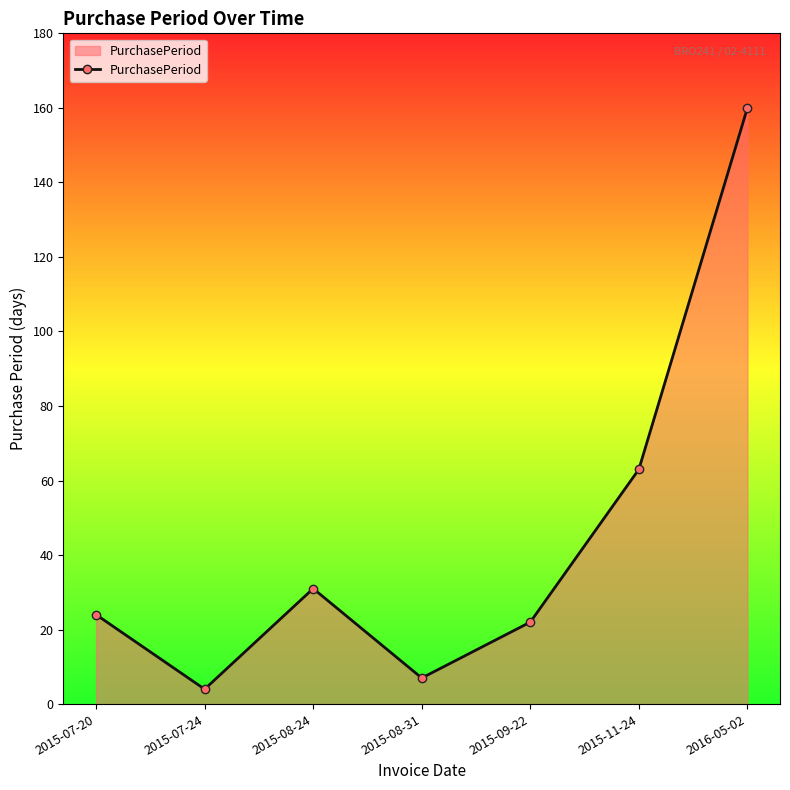

Where is the data nearest to the value 82?

2015-11-24